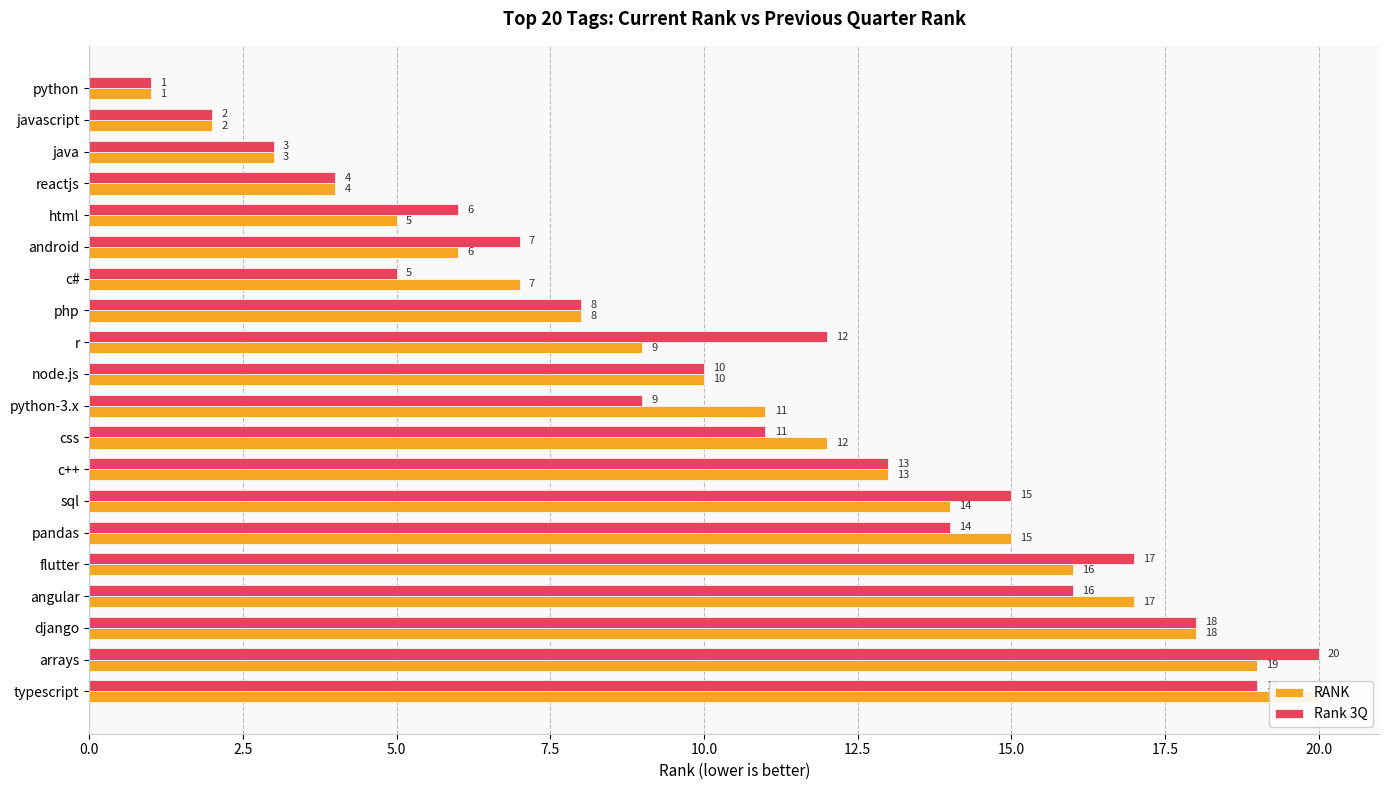

What is the approximate value of RANK at angular, to the nearest 10?

20